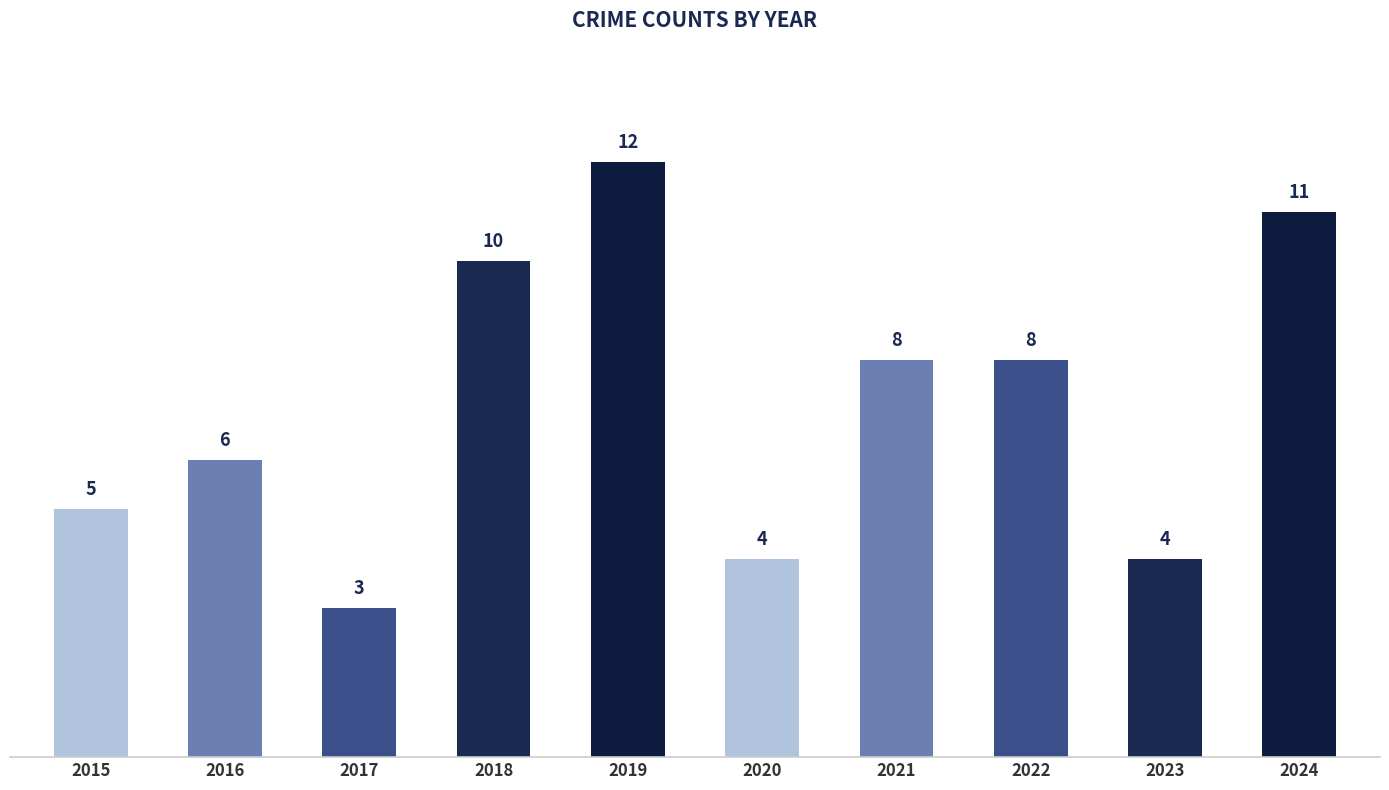

What is the sum of the values at 2020 and 2021?

12